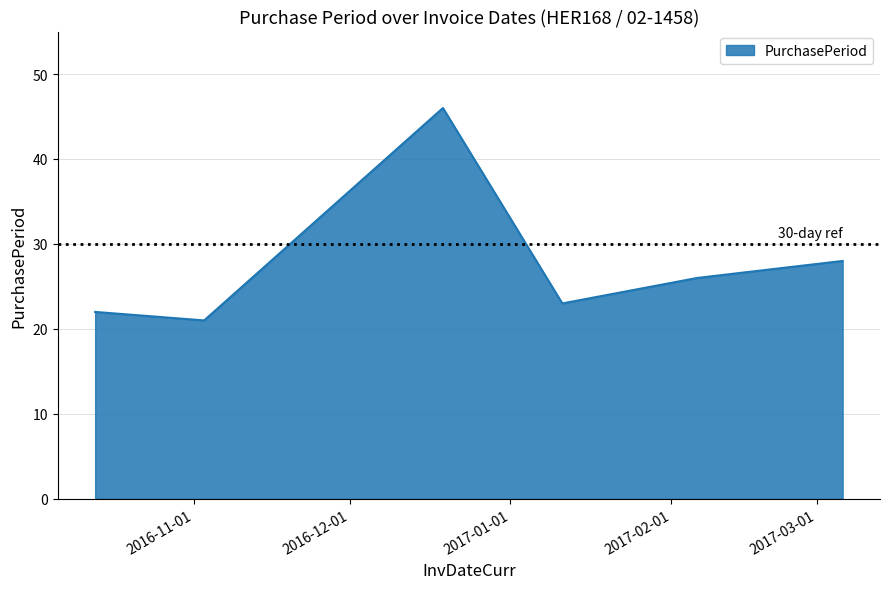

True or false: there are more than 2 points higher than both neighbors.

False